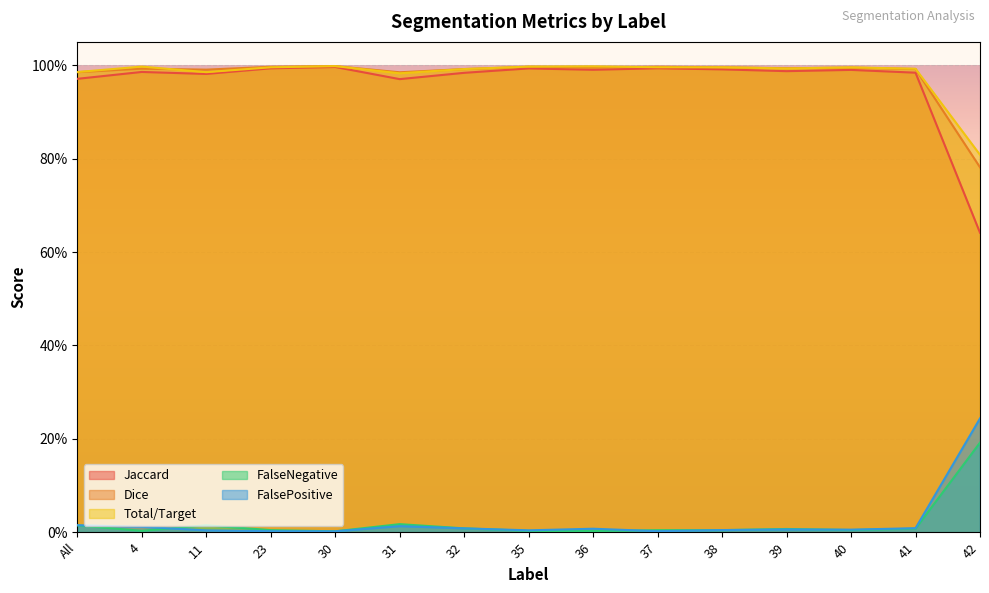

Which category has the highest value in the Dice series?

30